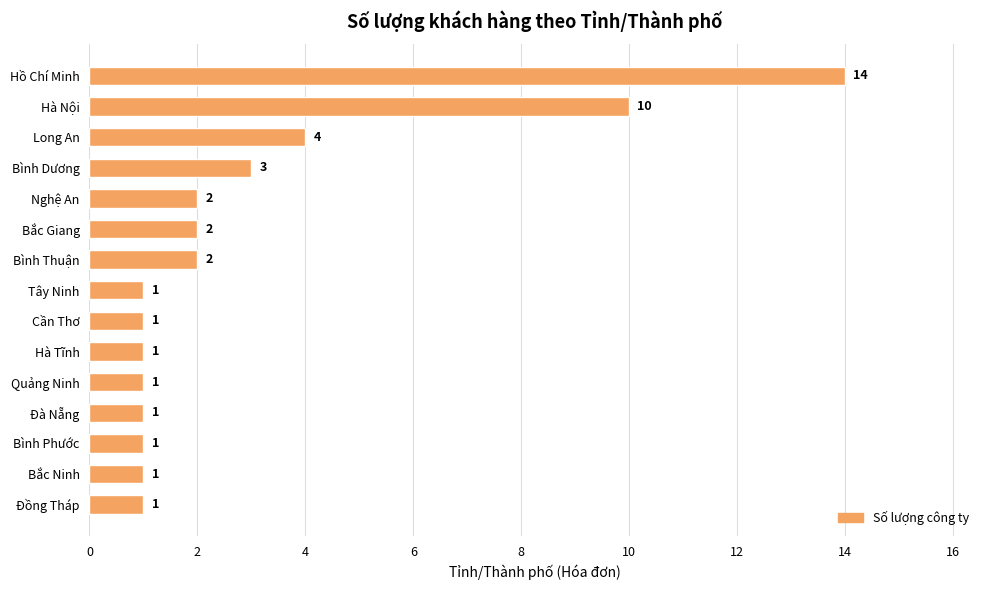

What is the sum of all values?

45